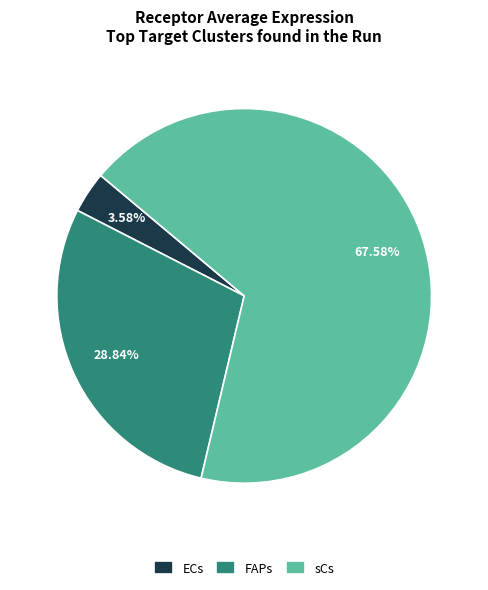

To the nearest percent, what percentage of the pie is ECs?

4%